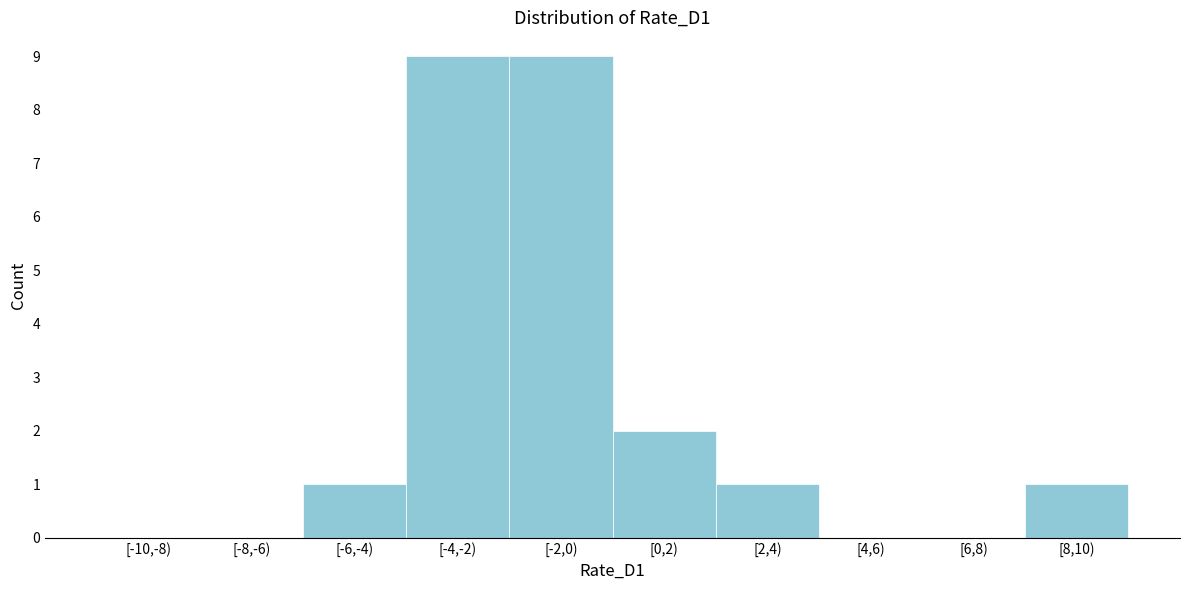

Reading right to left, transcribe all the data shown in this chart.

[8,10)=1	[6,8)=0	[4,6)=0	[2,4)=1	[0,2)=2	[-2,0)=9	[-4,-2)=9	[-6,-4)=1	[-8,-6)=0	[-10,-8)=0